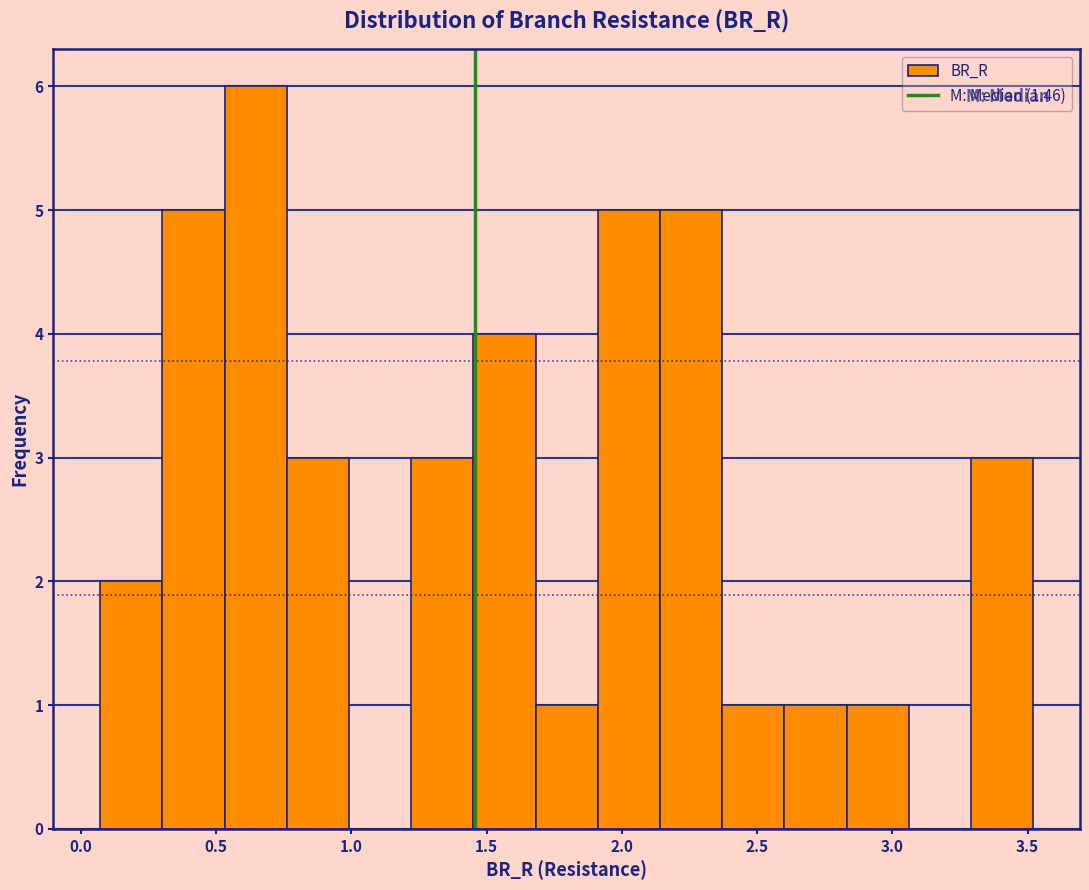

Reading left to right, transcribe this chart: for each bar, give the range it covers on the x-axis and its height. Neither the bar edges nor the heights are printed on the chart, so give them approximately, as read against the axes.

0.05 to 0.30: 2
0.30 to 0.55: 5
0.55 to 0.75: 6
0.75 to 1.00: 3
1.00 to 1.20: 0
1.20 to 1.45: 3
1.45 to 1.70: 4
1.70 to 1.90: 1
1.90 to 2.15: 5
2.15 to 2.35: 5
2.35 to 2.60: 1
2.60 to 2.85: 1
2.85 to 3.05: 1
3.05 to 3.30: 0
3.30 to 3.50: 3